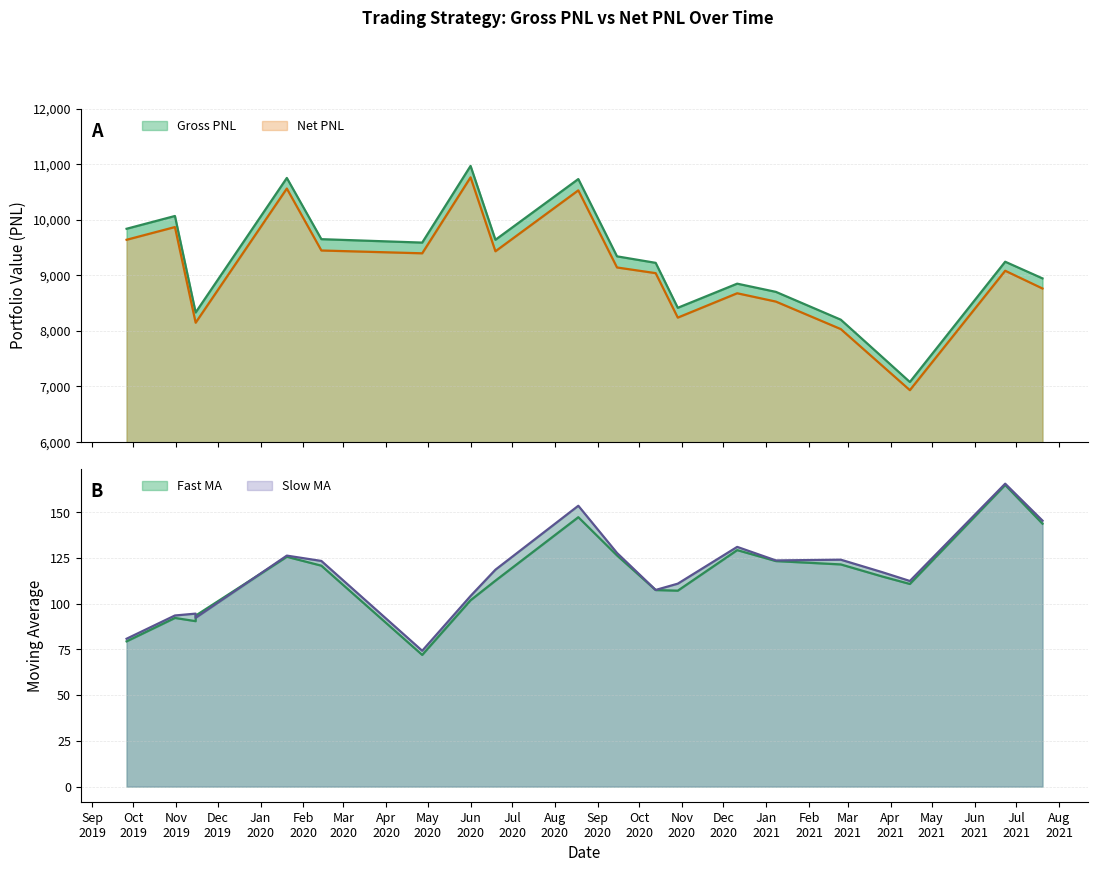

What are all the series names shown in the legend?

Gross PNL, Net PNL, Fast_MA, Slow_MA